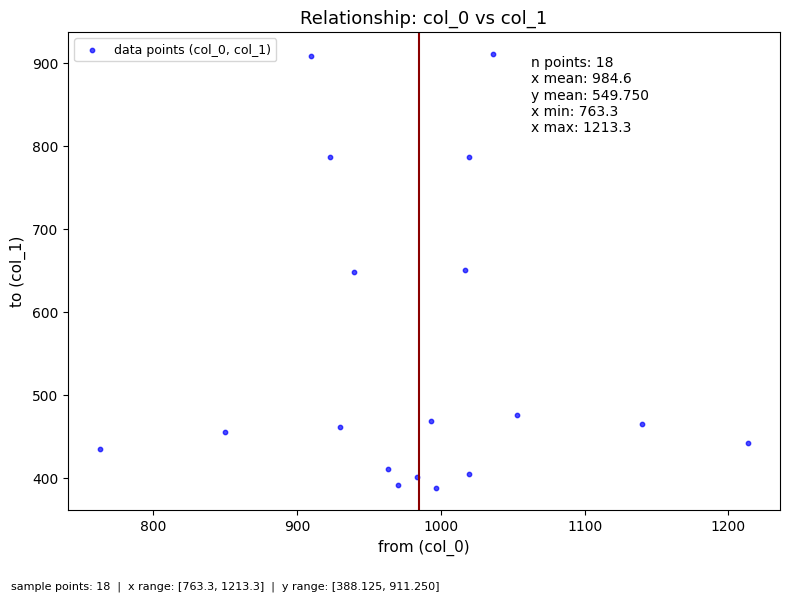

What is the range of Y values (max minus min)?

523.1